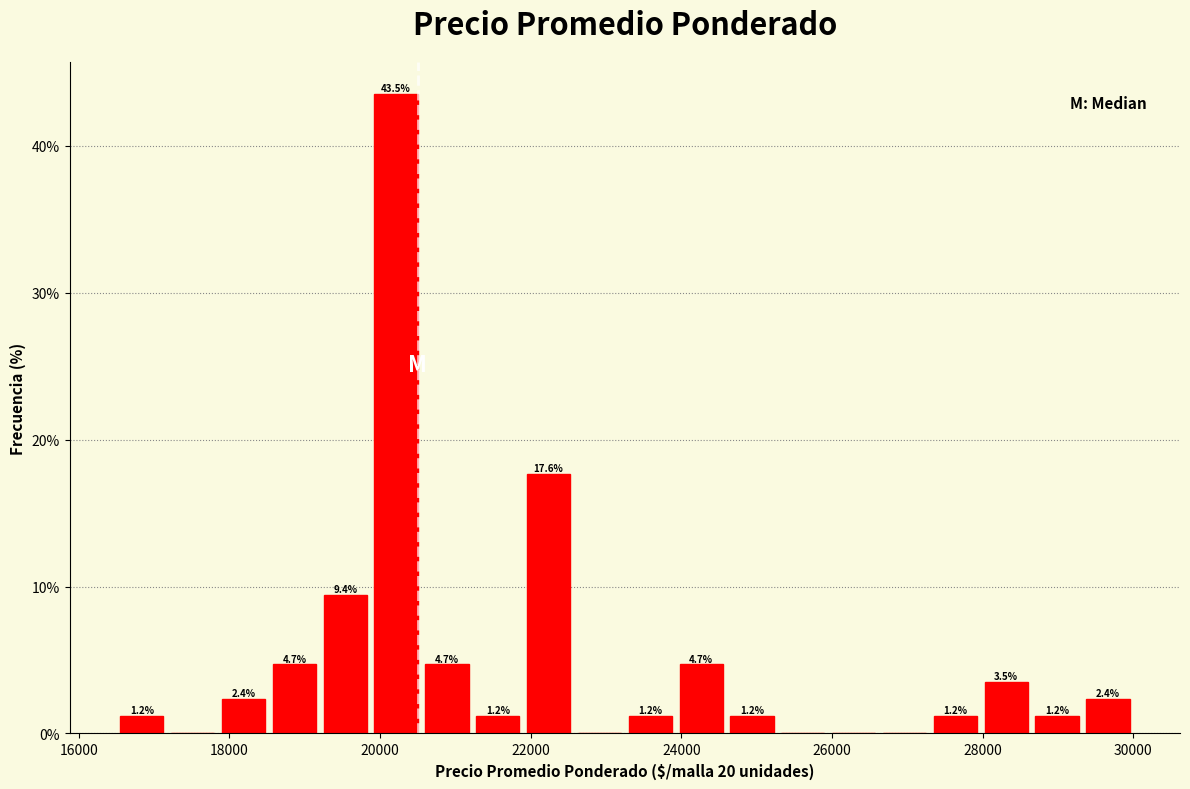

Around what value on the x-axis is the tallest bar? Give the approximate position of its centre, as read against the axis.

20200